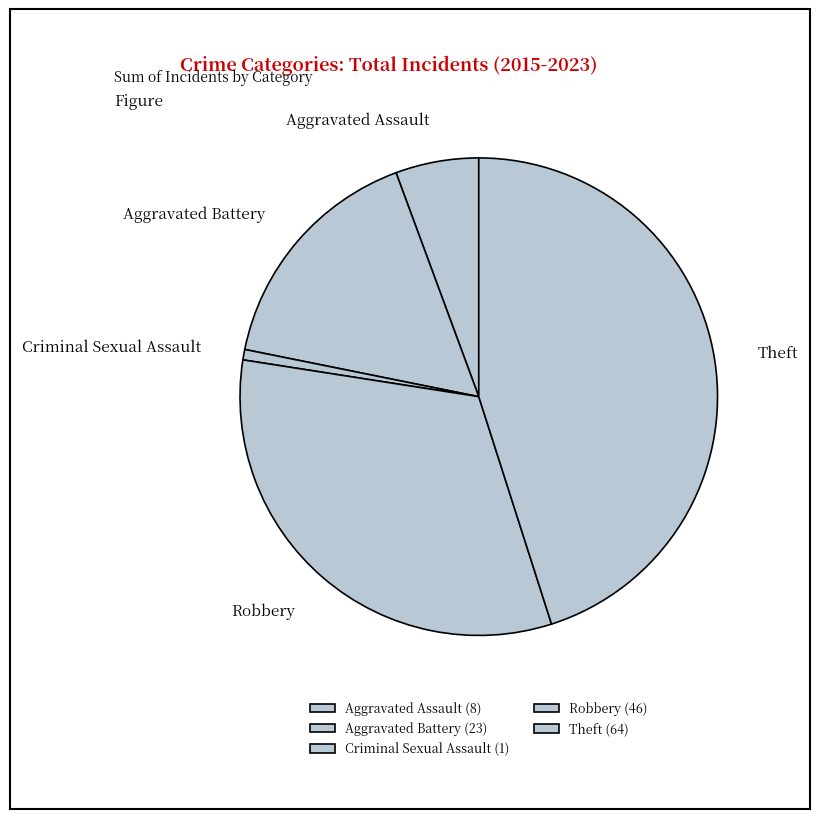

Which has a higher value, Aggravated Battery or Theft?

Theft